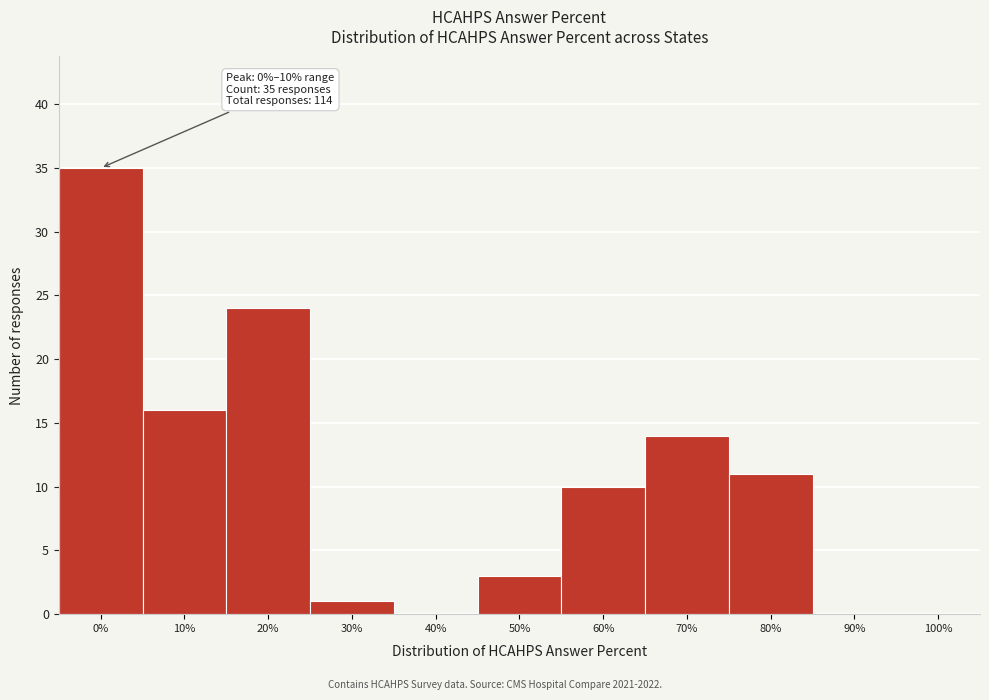

Reading left to right, what are all the values shown in this chart?

0%=35	10%=16	20%=24	30%=1	40%=0	50%=3	60%=10	70%=14	80%=11	90%=0	100%=0